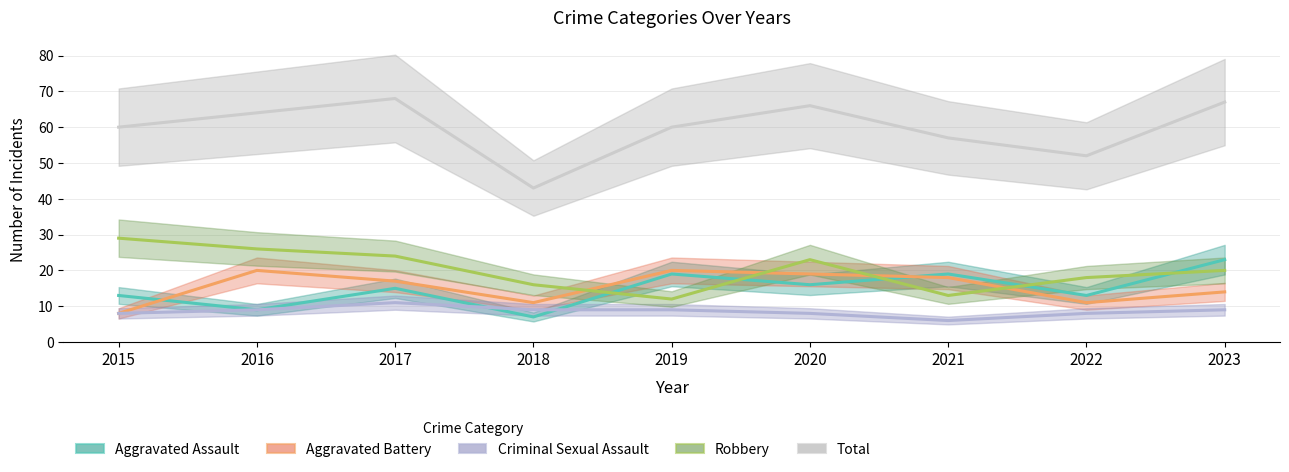

Reading right to left, transcribe all the data shown in this chart.

Aggravated Assault: 2023=23	2022=13	2021=19	2020=16	2019=19	2018=7	2017=15	2016=9	2015=13
Aggravated Battery: 2023=14	2022=11	2021=18	2020=19	2019=20	2018=11	2017=17	2016=20	2015=8
Criminal Sexual Assault: 2023=9	2022=8	2021=6	2020=8	2019=9	2018=9	2017=11	2016=9	2015=8
Robbery: 2023=20	2022=18	2021=13	2020=23	2019=12	2018=16	2017=24	2016=26	2015=29
Total: 2023=67	2022=52	2021=57	2020=66	2019=60	2018=43	2017=68	2016=64	2015=60